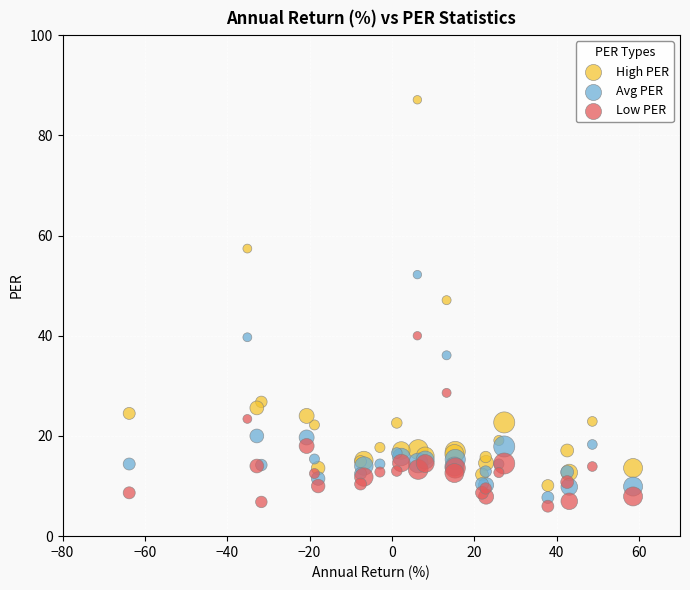

Which series contains the highest Y value?

High PER